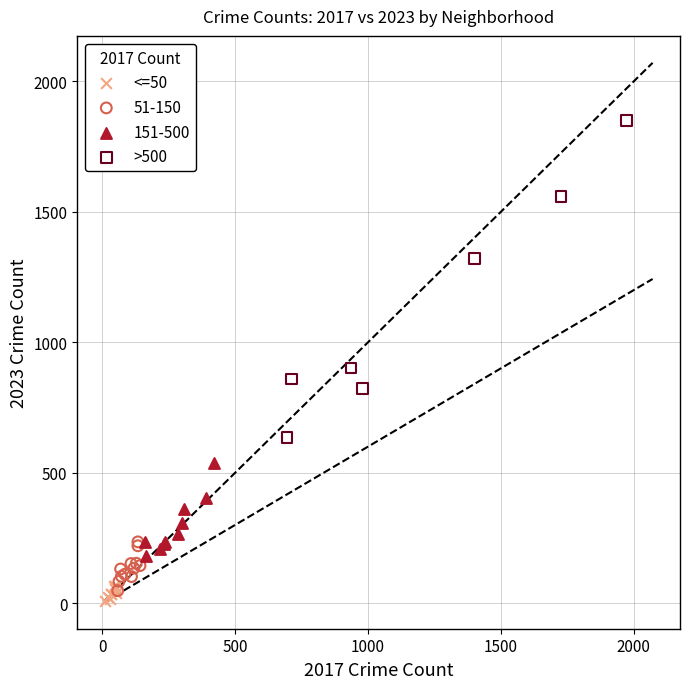

Which series has the largest Y range (max minus min)?

>500